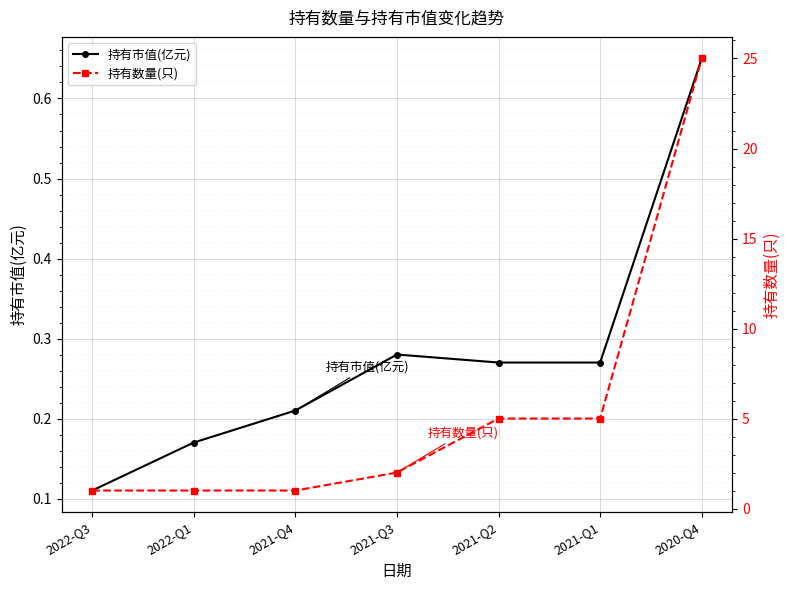

What are all the series names shown in the legend?

持有市值(亿元), 持有数量(只)